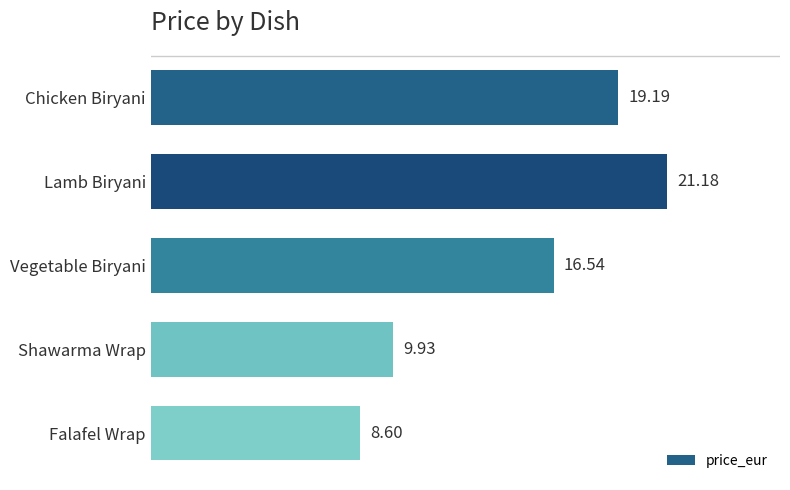

At which label is the value closest to 14?

Vegetable Biryani